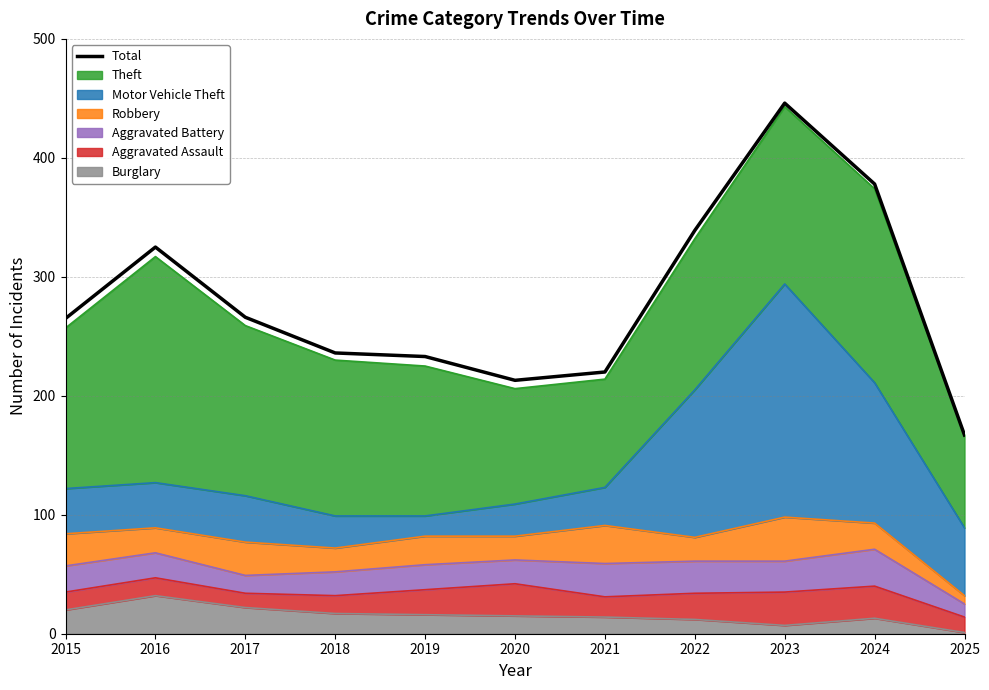

What is the maximum value shown in the chart?

446